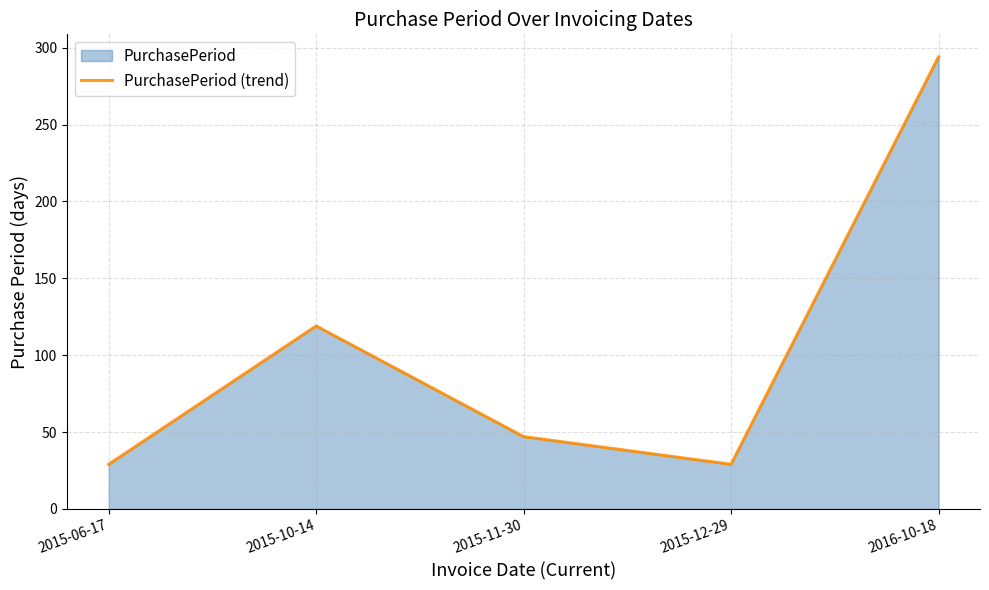

Where is the first local minimum?

2015-12-29